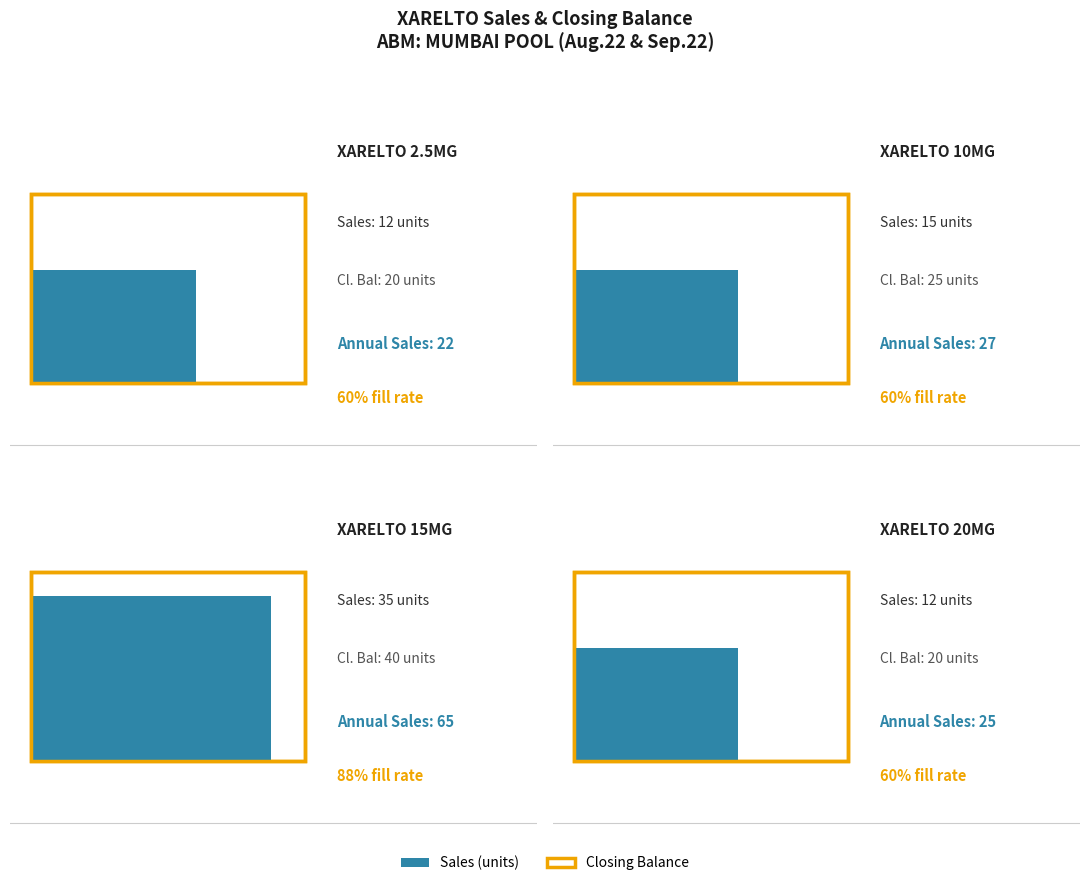

List the series in order of their overall mean, highest first.

Closing Balance, Sales (units)